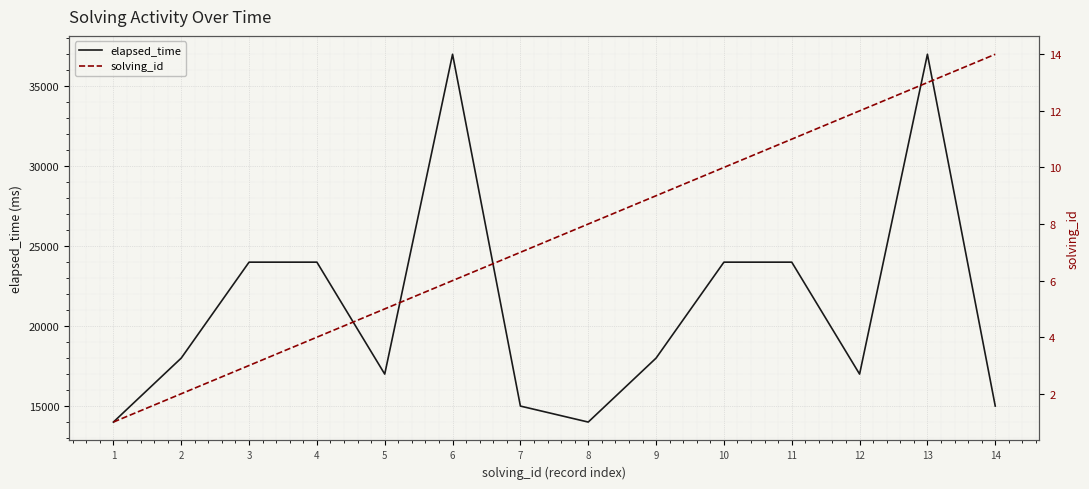

Which series has the largest total across all categories?

elapsed_time